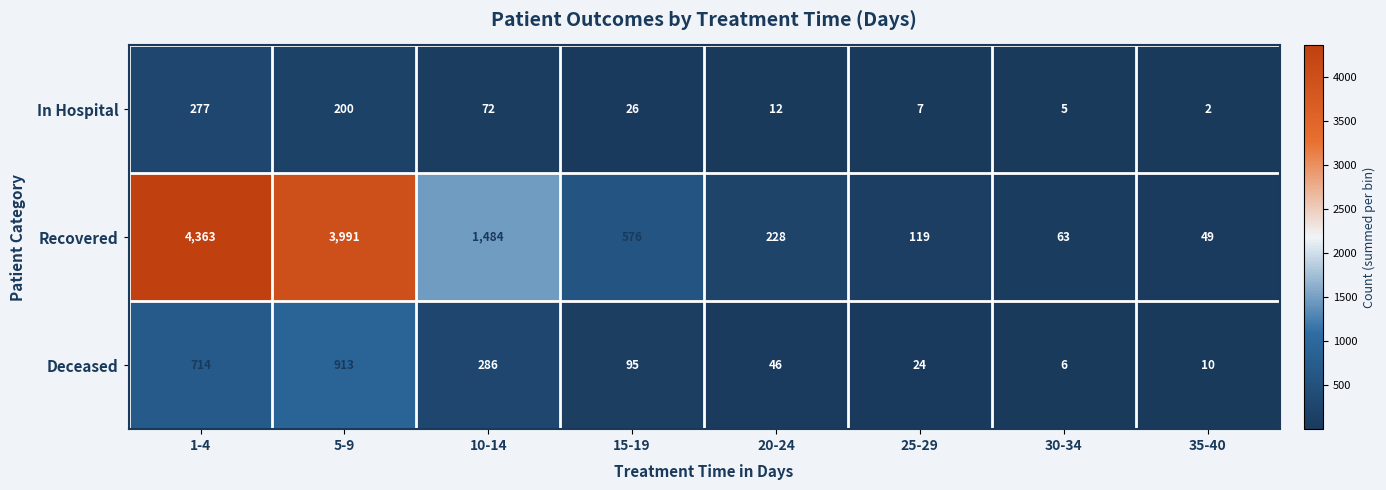

What is the approximate value of In Hospital at 5-9?

200